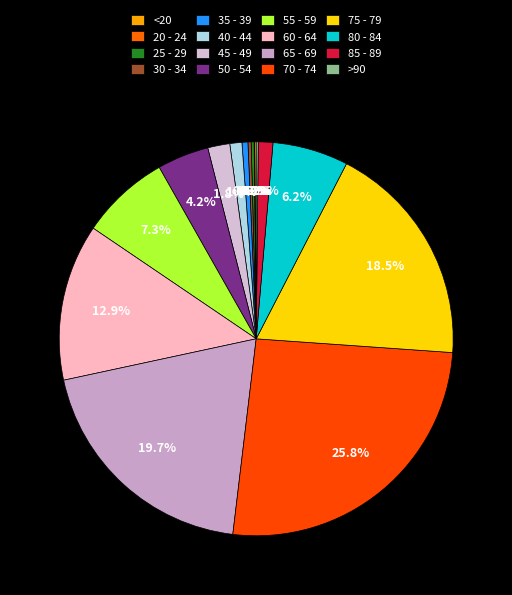

What is the change in value from 20 - 24 to 50 - 54?

+225